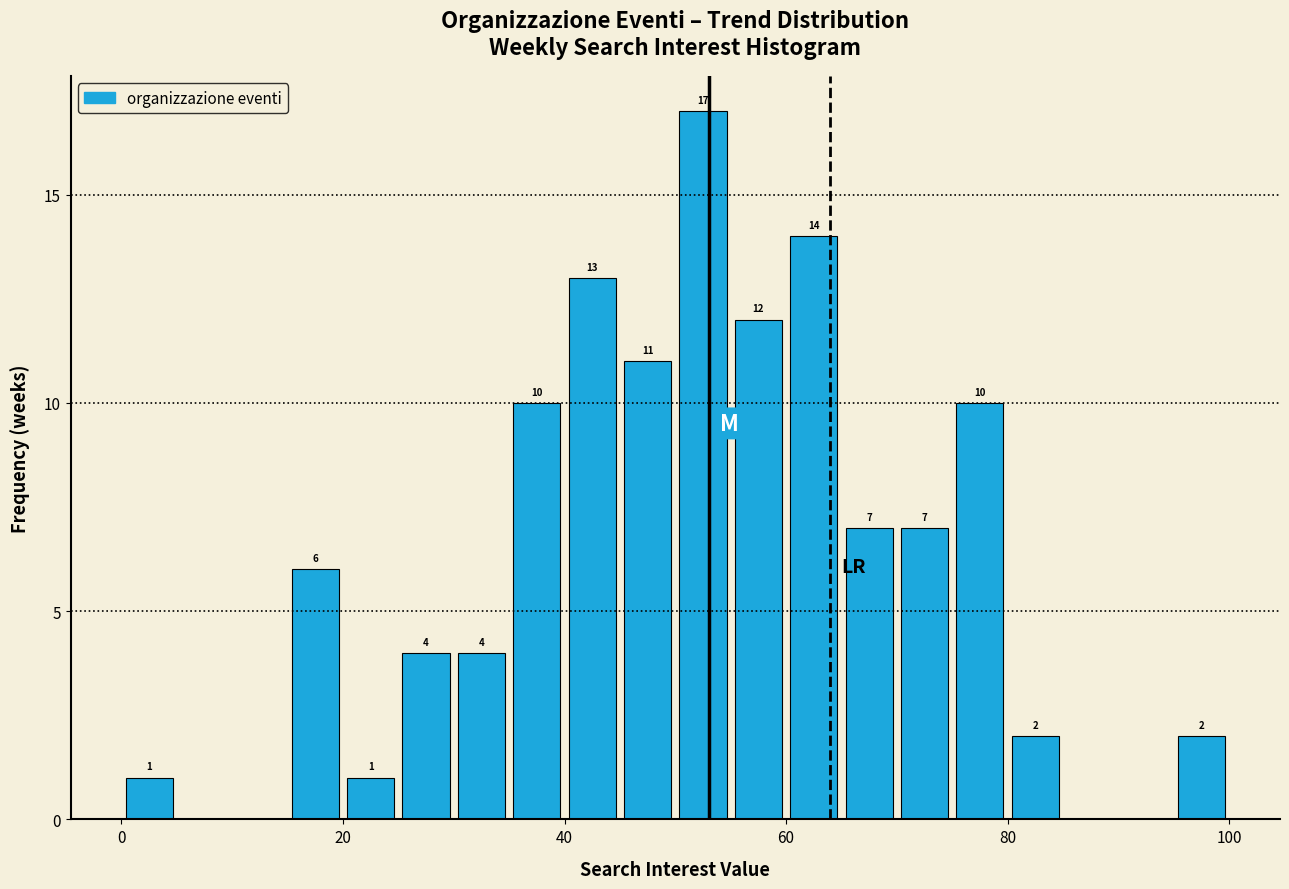

Around what value on the x-axis is the tallest bar? Give the approximate position of its centre, as read against the axis.

52